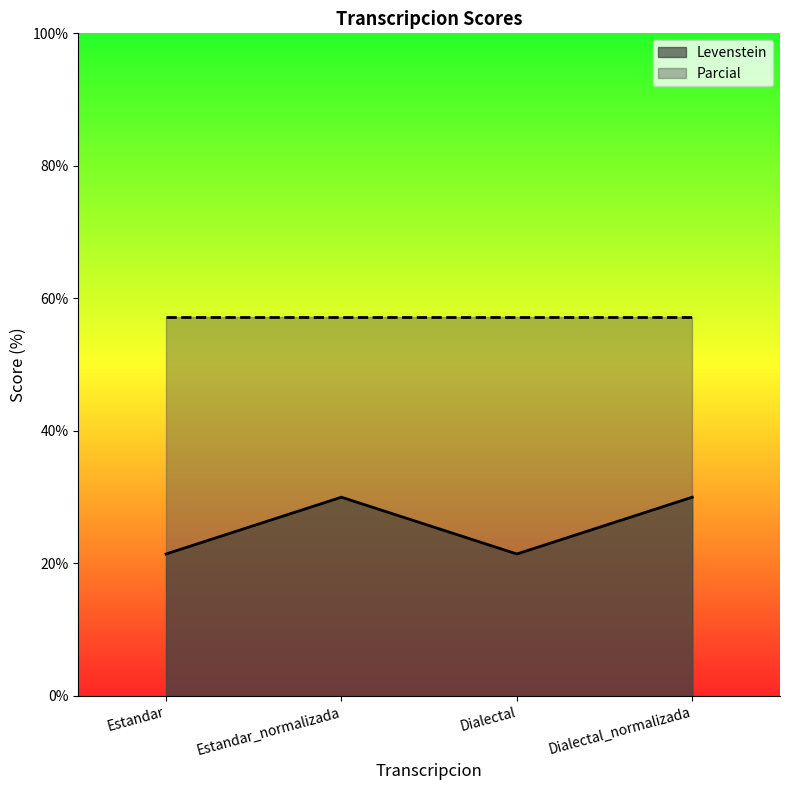

What is the greatest value displayed?

57.1